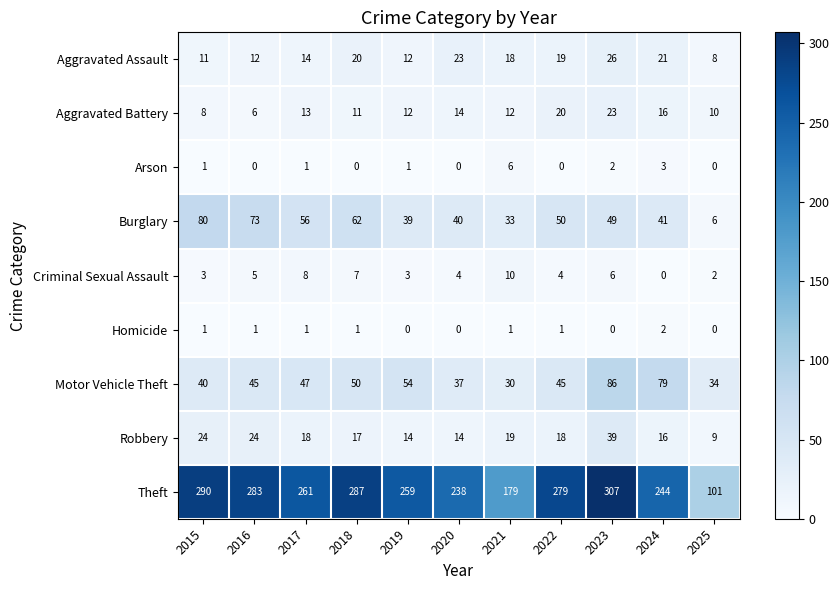

What is the difference between the highest and lowest values at 2025?

101